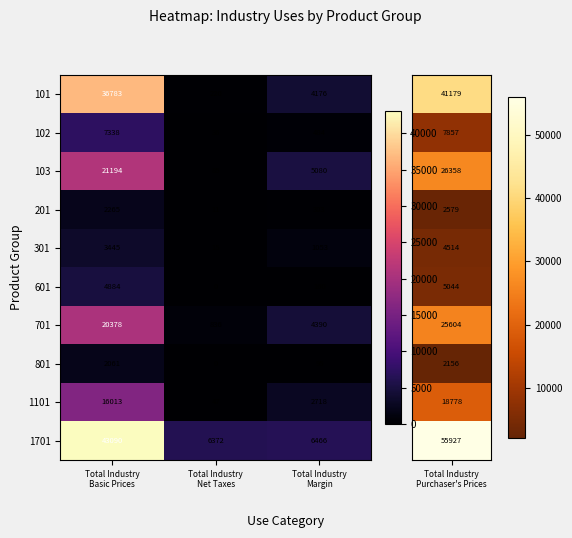

What is the sum of all 801 values?

2156